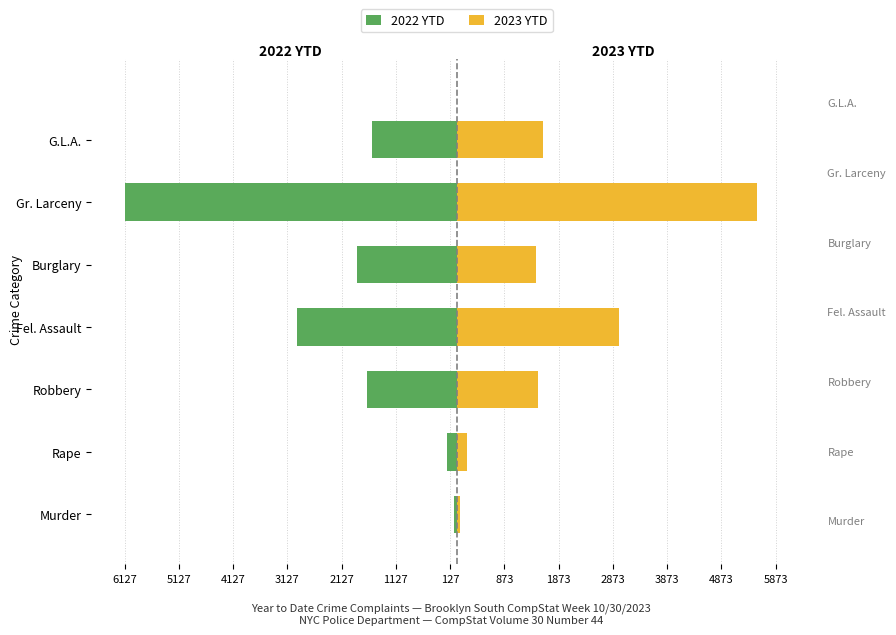

The value of 2023 YTD at Gr. Larceny is 5528. True or false?

True